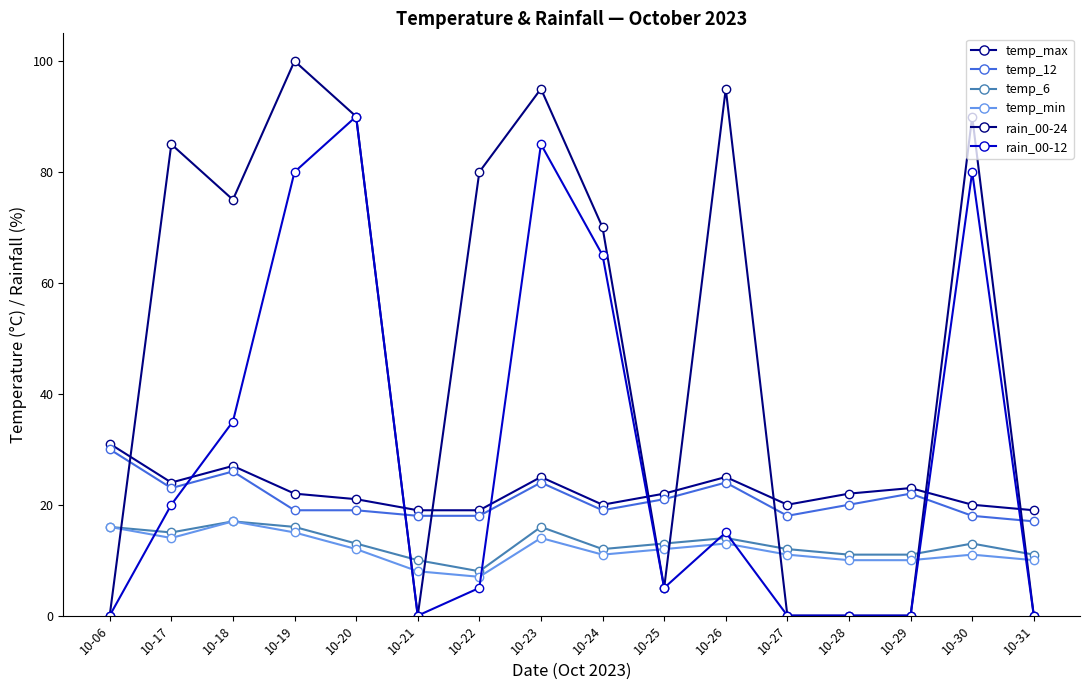

At how many categories does at least one series exceed 92?

3